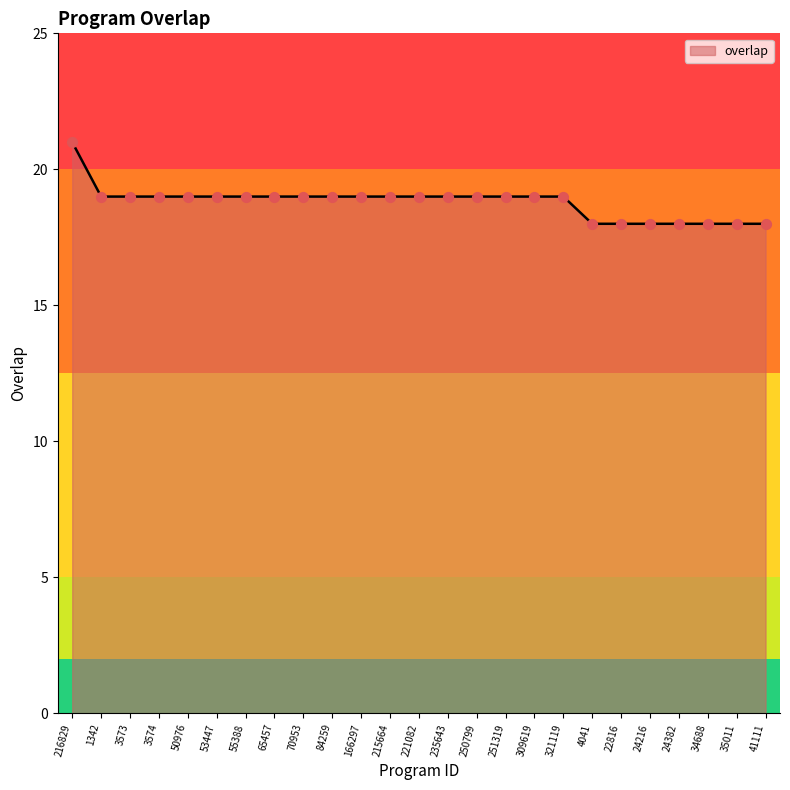

Which has a higher value, 251319 or 24216?

251319